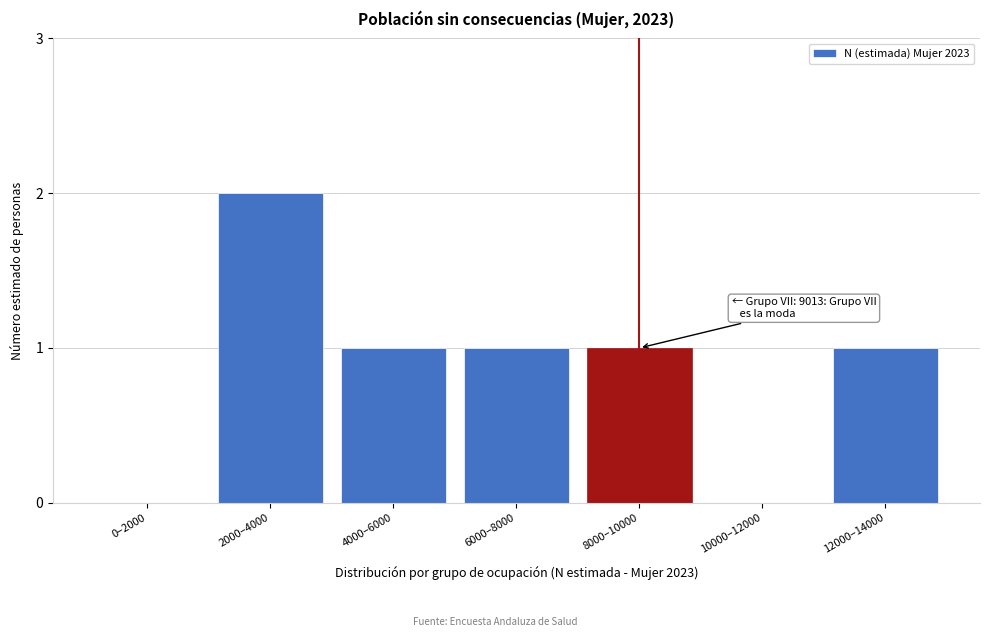

Reading left to right, transcribe all the data shown in this chart.

0–2000=0	2000–4000=2	4000–6000=1	6000–8000=1	8000–10000=1	10000–12000=0	12000–14000=1